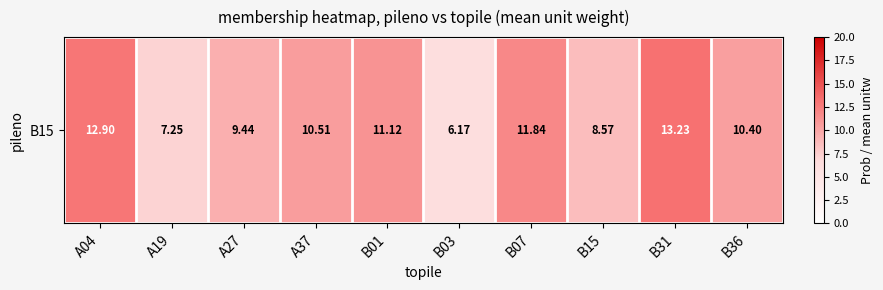

Reading left to right, what are all the values shown in this chart?

A04=12.9	A19=7.3	A27=9.4	A37=10.5	B01=11.1	B03=6.2	B07=11.8	B15=8.6	B31=13.2	B36=10.4